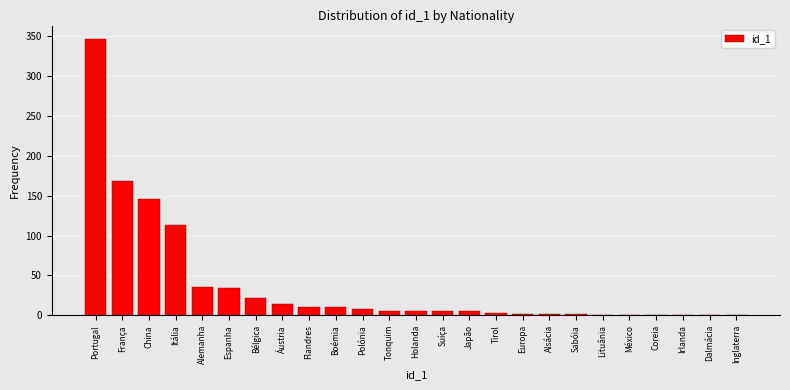

What is the sum of all values?

942